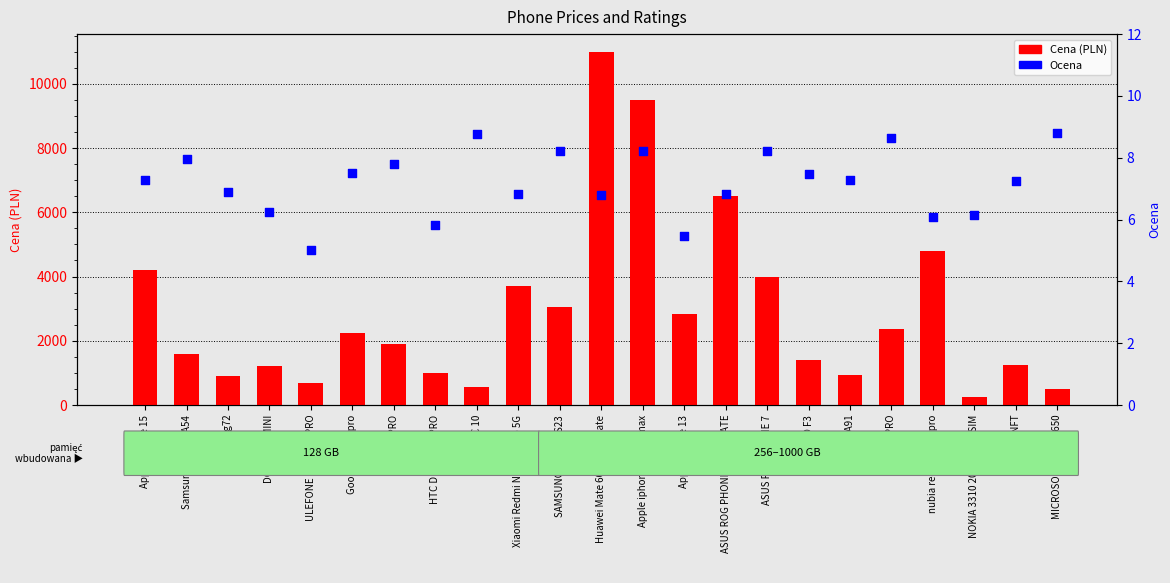

What is the total value across all series at HTC 10?

563.8